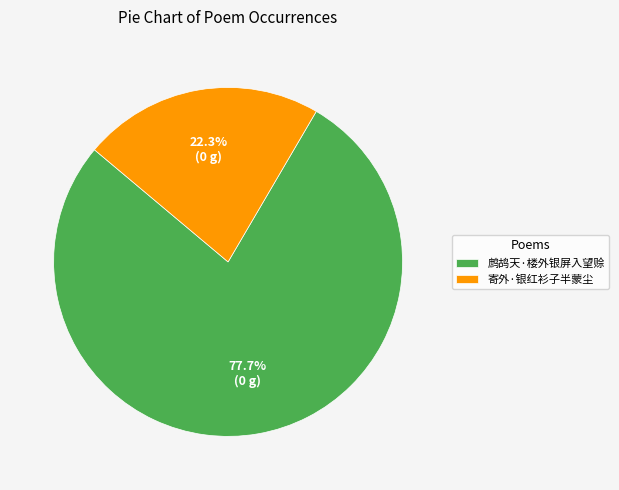

Which category has the biggest portion of the pie?

鹧鸪天·楼外银屏入望赊